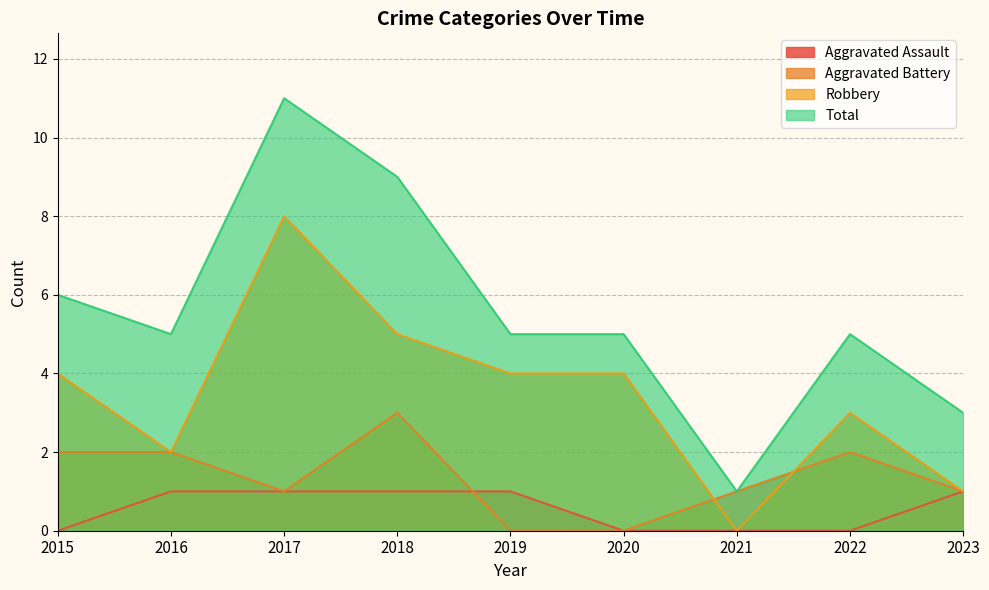

Reading right to left, extract all data points from this chart.

Aggravated Assault: 1	0	0	0	1	1	1	1	0
Aggravated Battery: 1	2	1	0	0	3	1	2	2
Robbery: 1	3	0	4	4	5	8	2	4
Total: 3	5	1	5	5	9	11	5	6